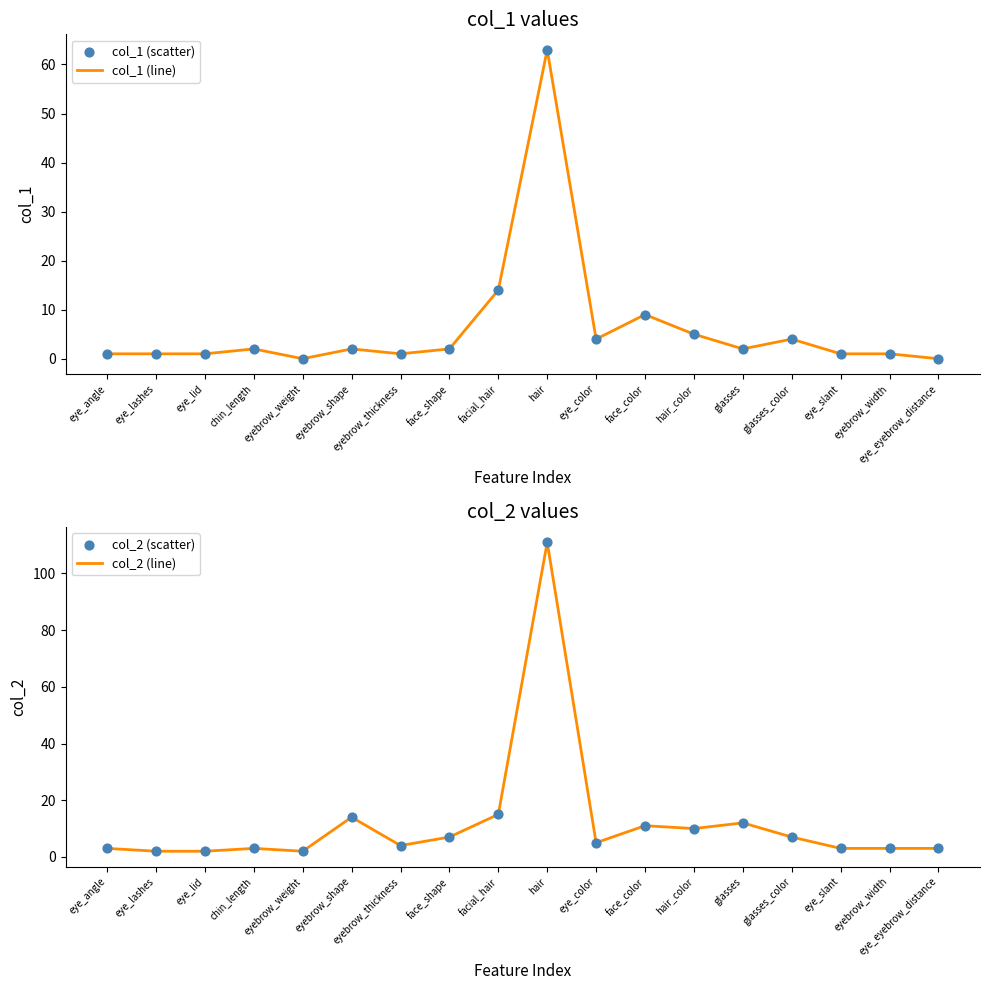

Which series contains the highest Y value?

col_2 (line)